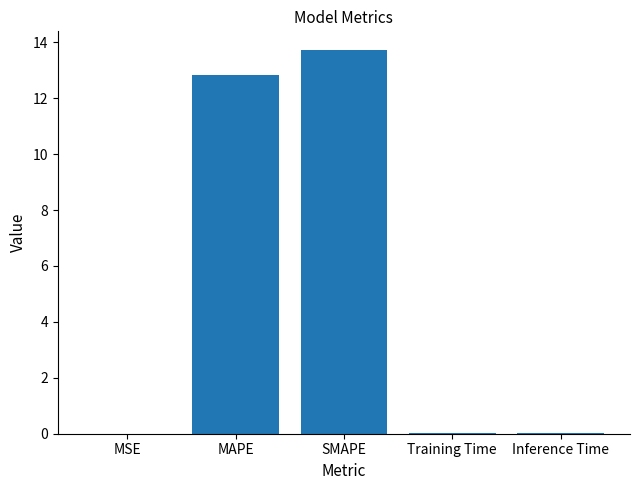

The value at SMAPE is 19.4. True or false?

False